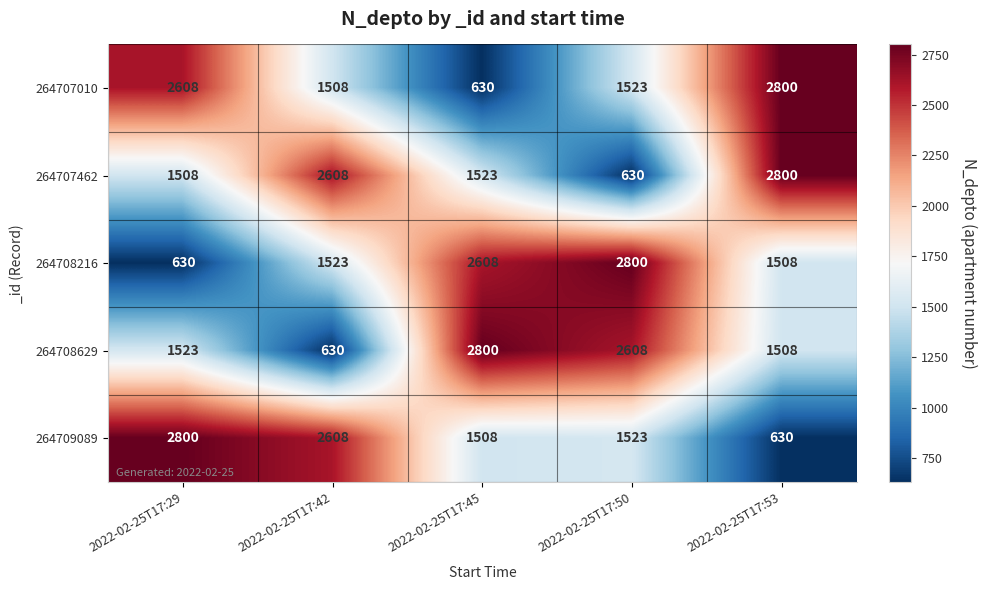

Reading left to right, list all the values displayed in this chart.

264707010: 2022-02-25T17:29=2608	2022-02-25T17:42=1508	2022-02-25T17:45=630	2022-02-25T17:50=1523	2022-02-25T17:53=2800
264707462: 2022-02-25T17:29=1508	2022-02-25T17:42=2608	2022-02-25T17:45=1523	2022-02-25T17:50=630	2022-02-25T17:53=2800
264708216: 2022-02-25T17:29=630	2022-02-25T17:42=1523	2022-02-25T17:45=2608	2022-02-25T17:50=2800	2022-02-25T17:53=1508
264708629: 2022-02-25T17:29=1523	2022-02-25T17:42=630	2022-02-25T17:45=2800	2022-02-25T17:50=2608	2022-02-25T17:53=1508
264709089: 2022-02-25T17:29=2800	2022-02-25T17:42=2608	2022-02-25T17:45=1508	2022-02-25T17:50=1523	2022-02-25T17:53=630